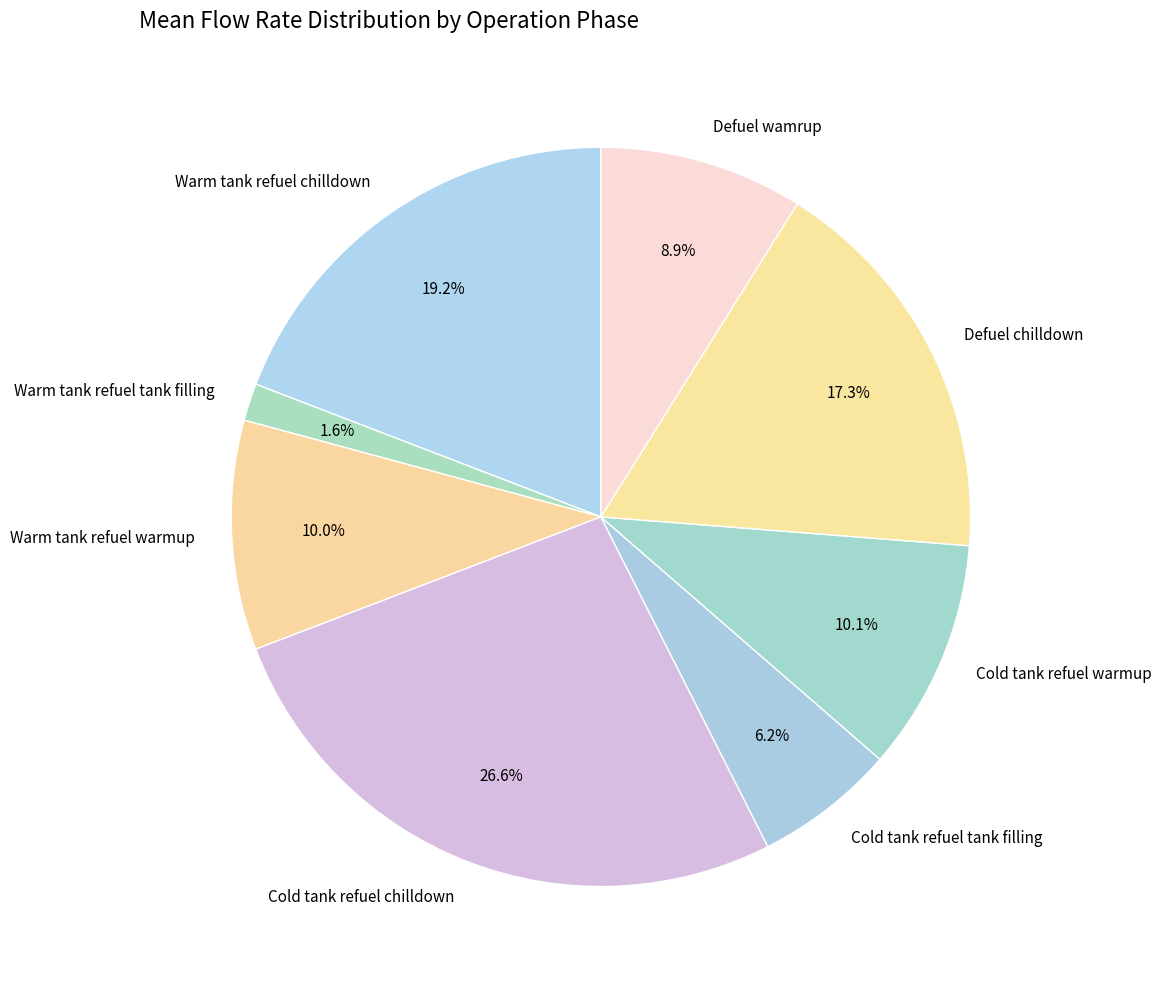

True or false: Warm tank refuel chilldown accounts for 19% of the total.

True